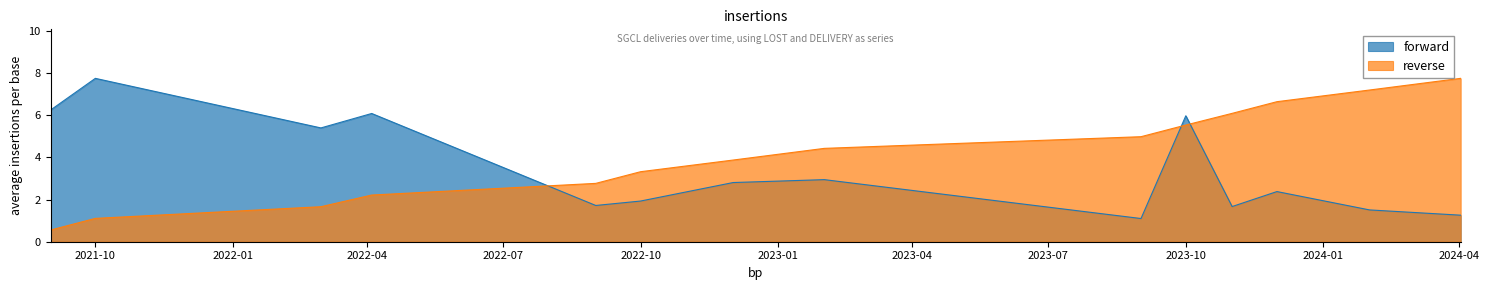

What is the minimum value for LOST?

1.1